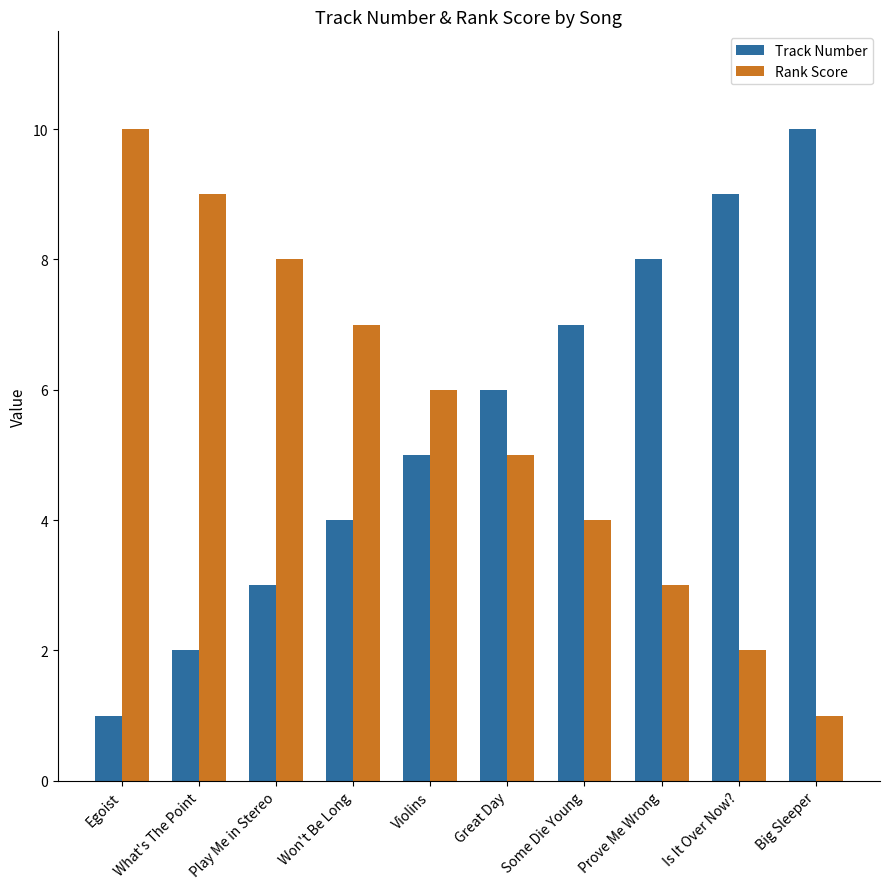

What is the label of the 3rd bar from the left?

Play Me in Stereo